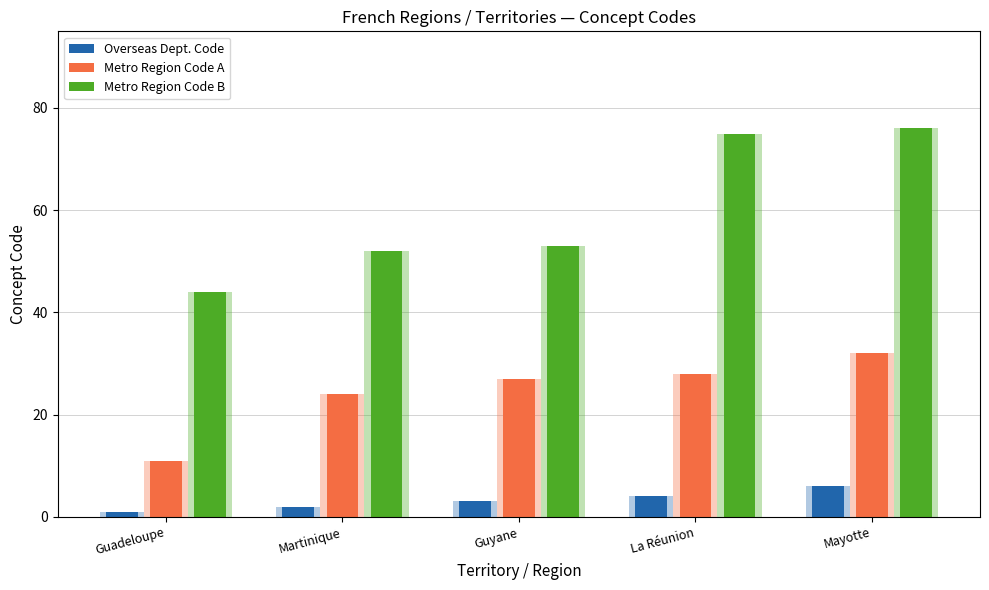

Which series has the largest range (max minus min)?

Metro Region Code B